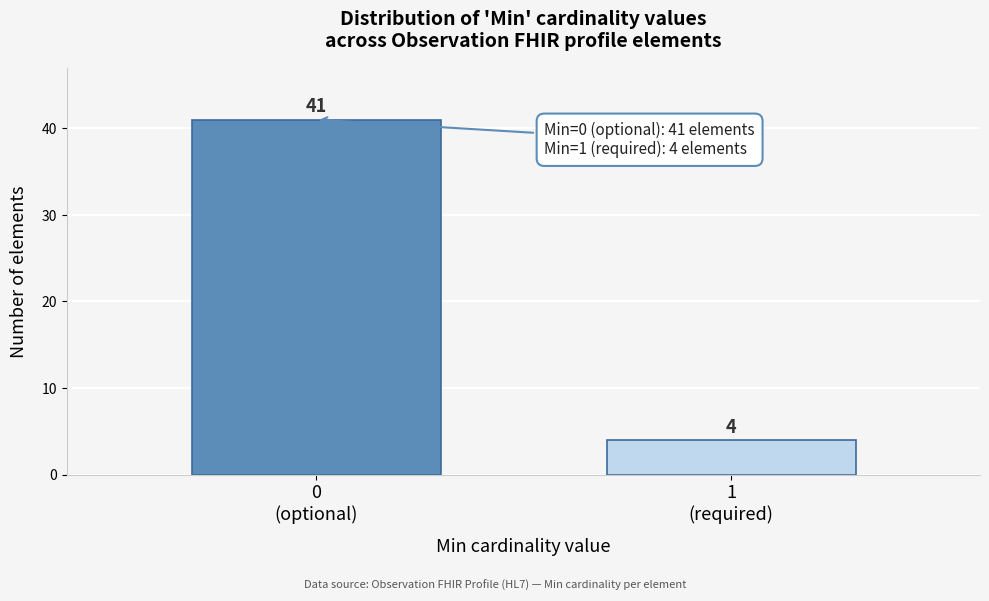

Reading left to right, extract all data points from this chart.

41	4